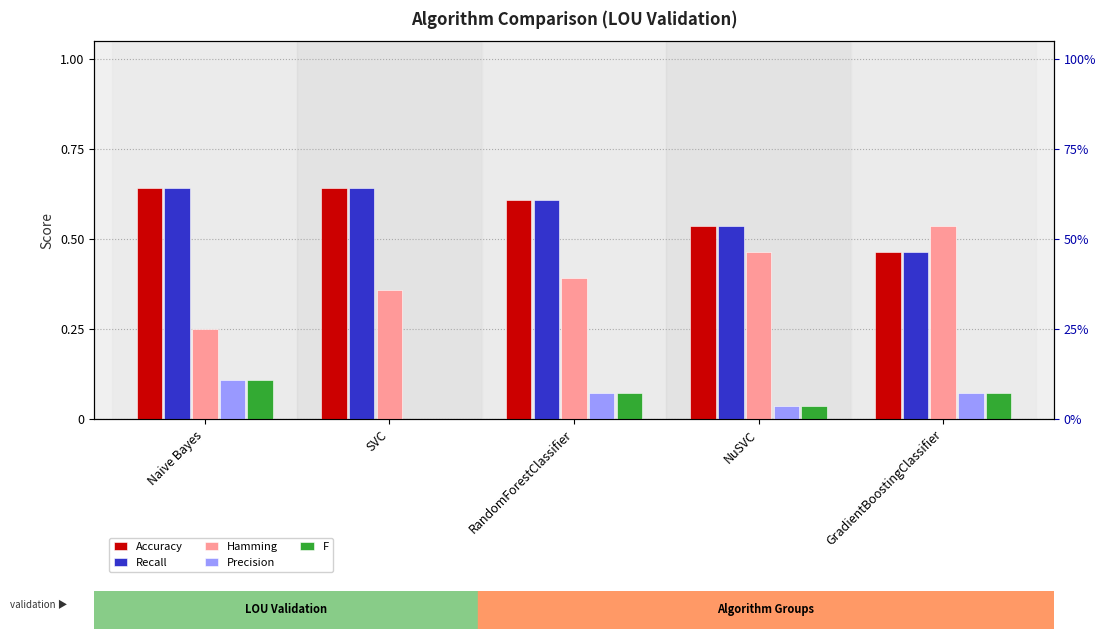

Is it true that Precision equals -0.0 at SVC?

False